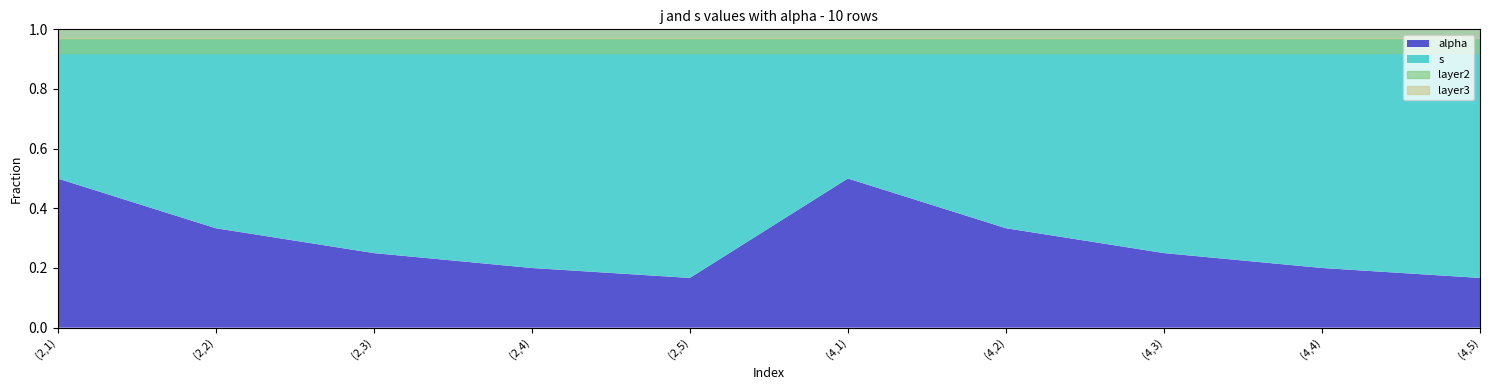

True or false: alpha and s intersect in this chart.

False